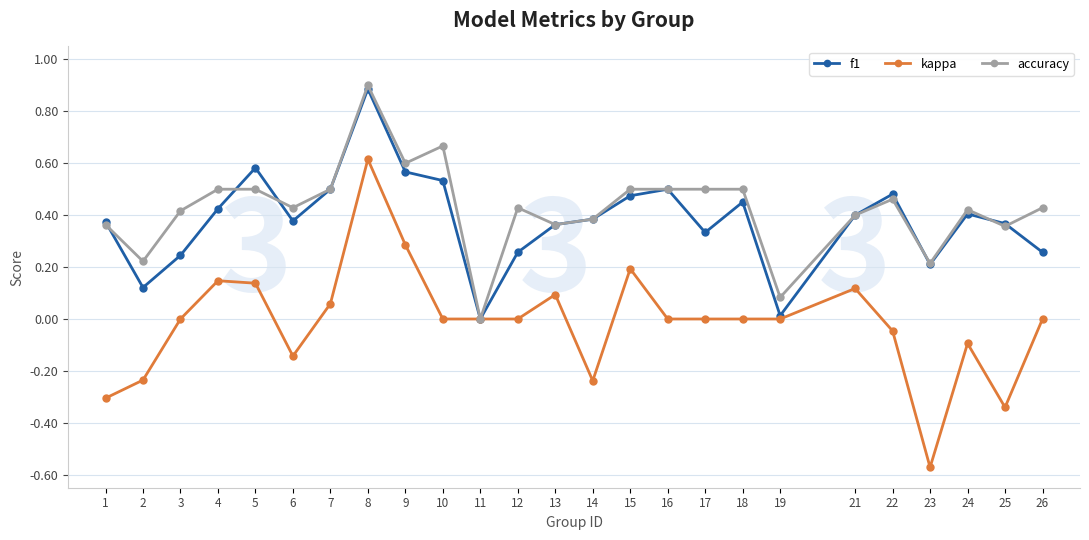

At which category is the sum across all series the highest?

8